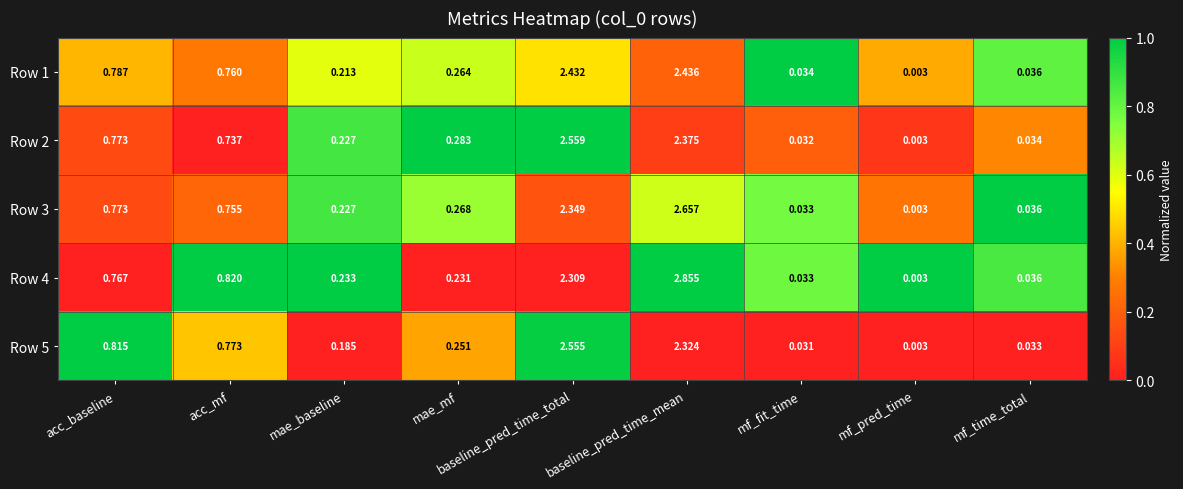

At which category is the sum across all series the highest?

baseline_pred_time_mean